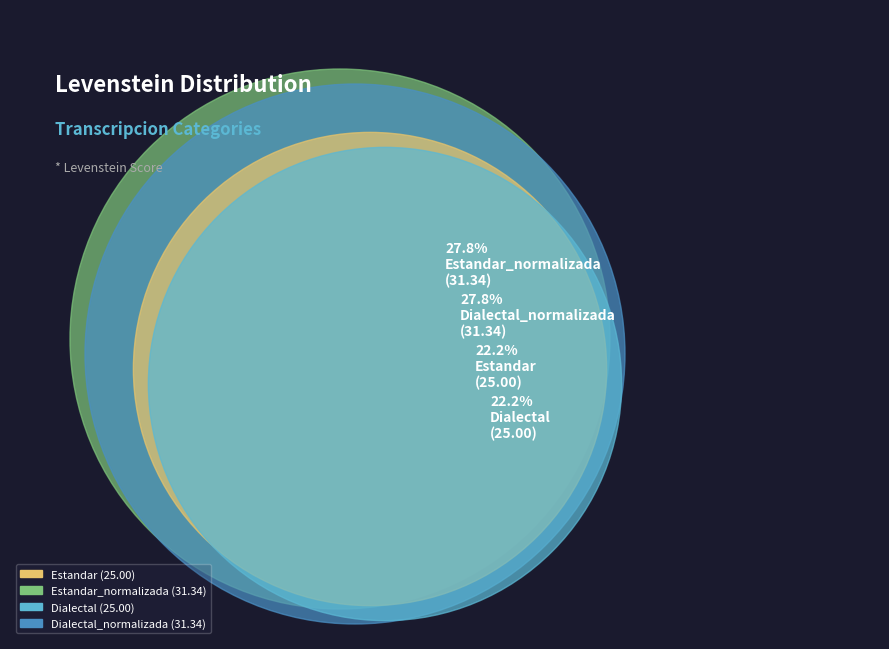

How many slices are in this pie chart?

4